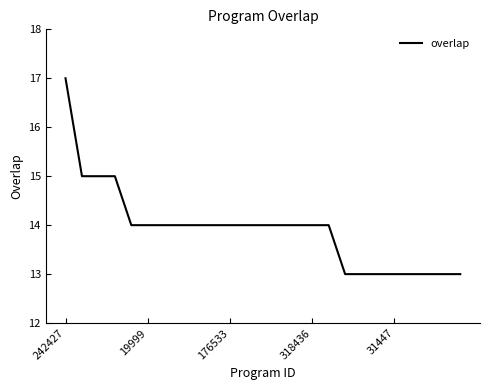

What is the greatest value displayed?

17